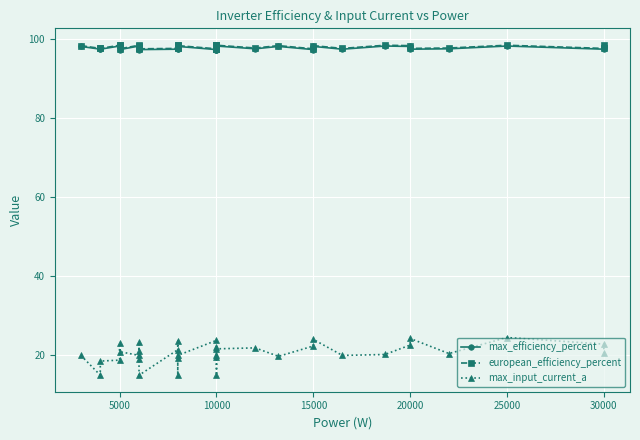

Reading left to right, extract all data points from this chart.

max_efficiency_percent: 98.1	97.4	97.4	98.2	98.2	97.3	98.2	97.5	98.1	97.5	97.3	97.4	97.5	98.3	98.3	98.1	97.3	97.3	98.3	97.3	98.3	98.2	97.5	98.1	97.3	98.1	97.4	98.2	98.1	97.4	97.5	98.2	97.4	98.3
european_efficiency_percent: 98.3	97.6	97.6	98.4	98.4	97.5	98.4	97.7	98.3	97.7	97.5	97.6	97.7	98.5	98.5	98.3	97.5	97.5	98.5	97.5	98.5	98.4	97.7	98.3	97.5	98.3	97.6	98.4	98.3	97.6	97.7	98.4	97.6	98.5
max_input_current_a: 20.0	15.0	18.6	18.8	23.1	21.0	20.0	19.0	21.2	23.3	15.0	21.4	15.0	19.3	23.6	20.0	23.8	15.0	22.1	19.5	20.0	21.7	21.9	19.8	22.4	24.0	20.0	20.2	22.6	24.3	20.5	24.5	22.9	20.7